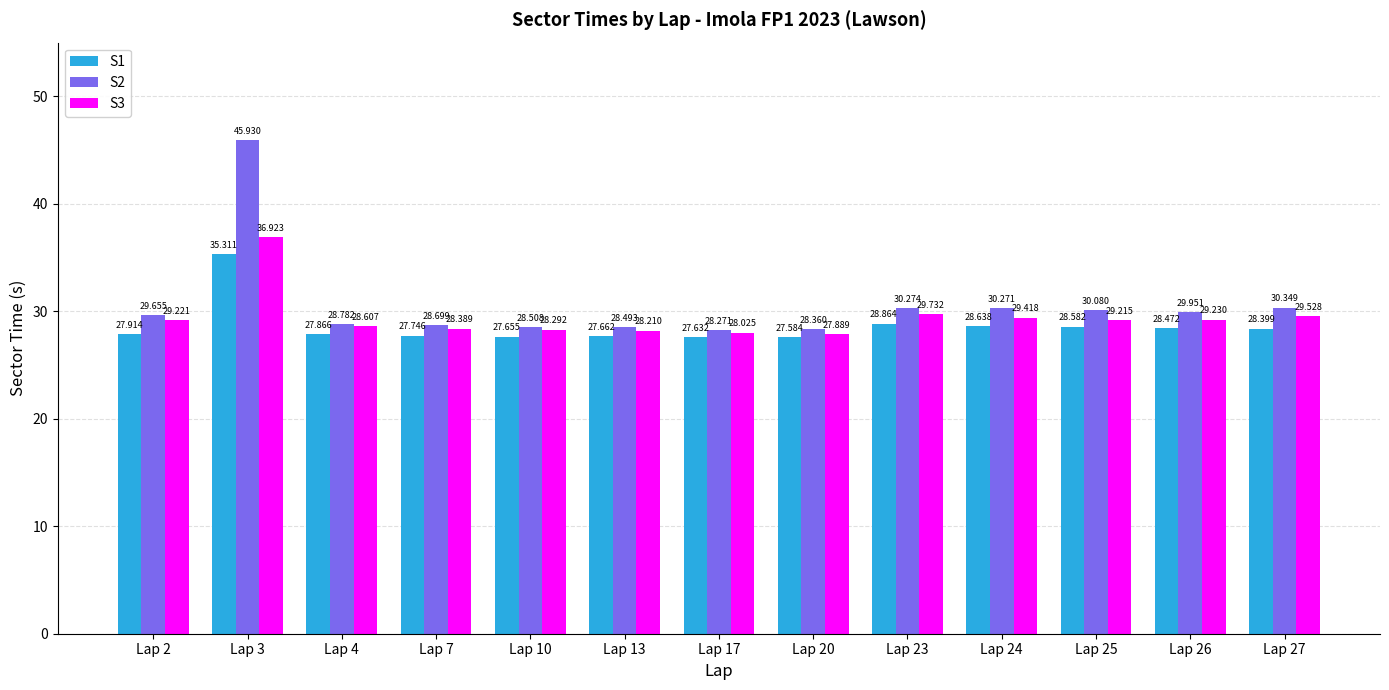

What is the minimum value shown in the chart?

27.6